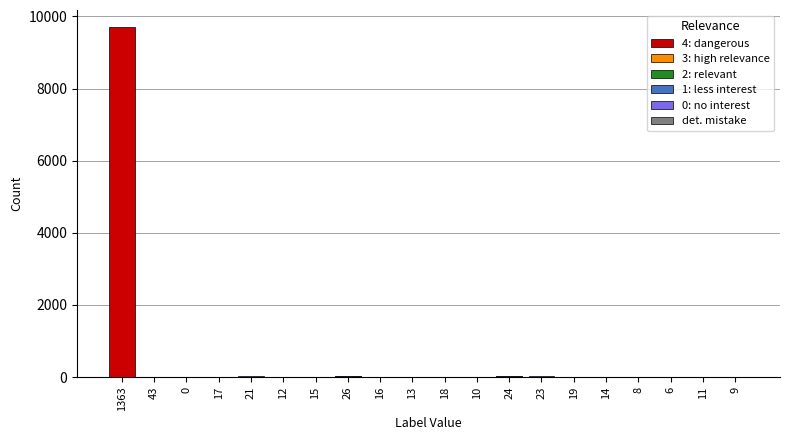

Reading left to right, extract all data points from this chart.

4: dangerous: 1363=9694	43=1	0=0	17=0	21=0	12=0	15=0	26=0	16=0	13=0	18=0	10=0	24=0	23=0	19=0	14=0	8=0	6=0	11=0	9=0
3: high relevance: 1363=0	43=15	0=0	17=6	21=7	12=4	15=5	26=9	16=5	13=4	18=6	10=3	24=8	23=8	19=6	14=4	8=2	6=2	11=3	9=3
2: relevant: 1363=0	43=0	0=0	17=12	21=14	12=8	15=10	26=18	16=11	13=9	18=12	10=7	24=17	23=16	19=13	14=9	8=5	6=4	11=7	9=6
1: less interest: 1363=0	43=0	0=0	17=15	21=18	12=10	15=13	26=23	16=14	13=11	18=16	10=0	24=21	23=20	19=16	14=12	8=0	6=0	11=0	9=0
0: no interest: 1363=0	43=0	0=0	17=0	21=0	12=0	15=0	26=0	16=0	13=0	18=0	10=0	24=0	23=0	19=0	14=0	8=0	6=0	11=0	9=0
det. mistake: 1363=0	43=0	0=0	17=0	21=0	12=1	15=0	26=0	16=0	13=1	18=0	10=1	24=0	23=0	19=0	14=1	8=1	6=0	11=1	9=1